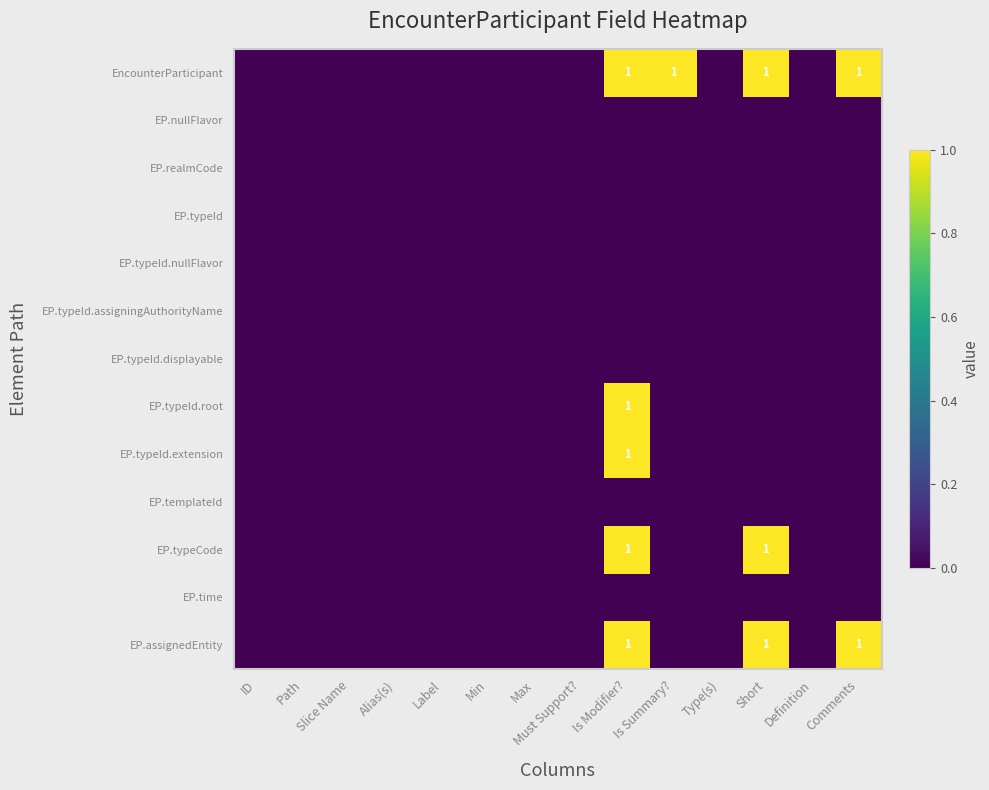

List the labels in order of EP.typeId.nullFlavor value, smallest first.

ID, Path, Slice Name, Alias(s), Label, Min, Max, Must Support?, Is Modifier?, Is Summary?, Type(s), Short, Definition, Comments